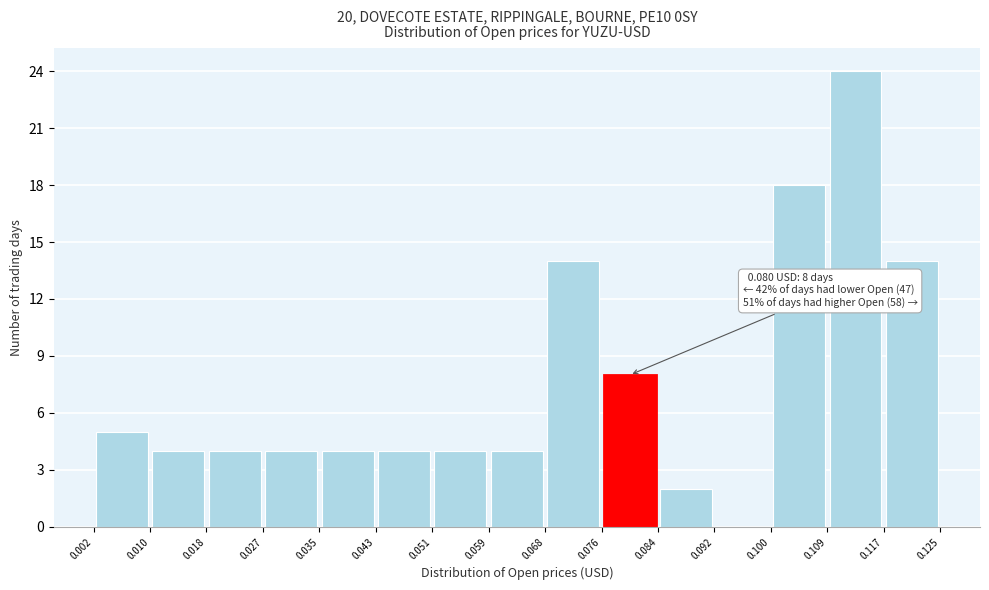

Which range on the x-axis has the tallest bar?

0.109 to 0.117